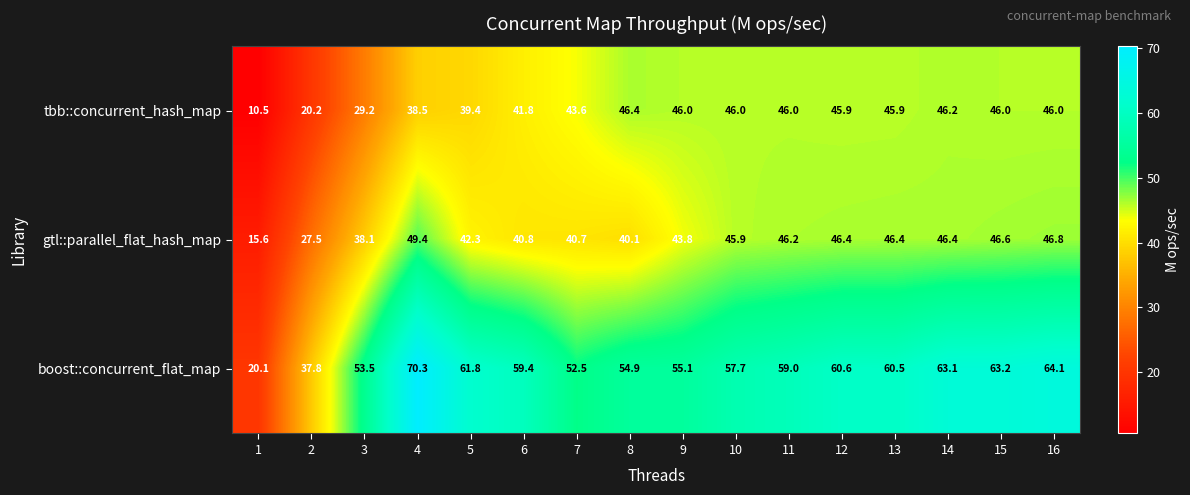

What is the difference between the maximum and minimum values in the gtl::parallel_flat_hash_map series?

33.8